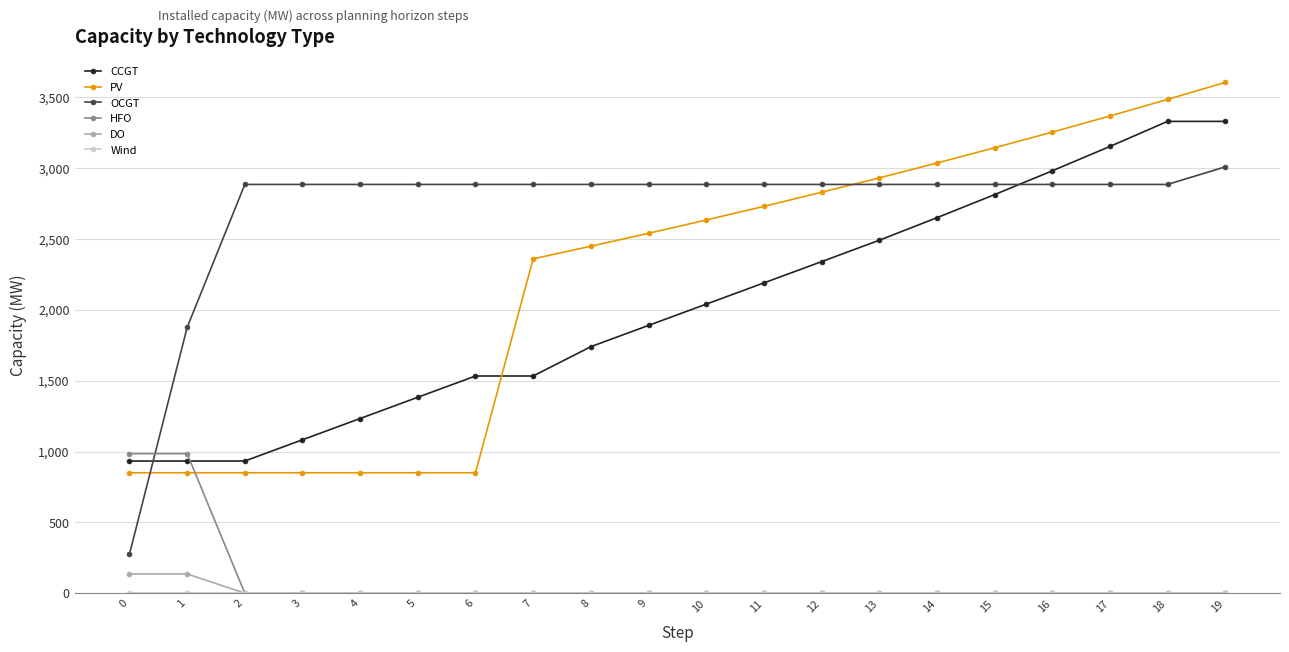

How many data points in DO are above 0?

2